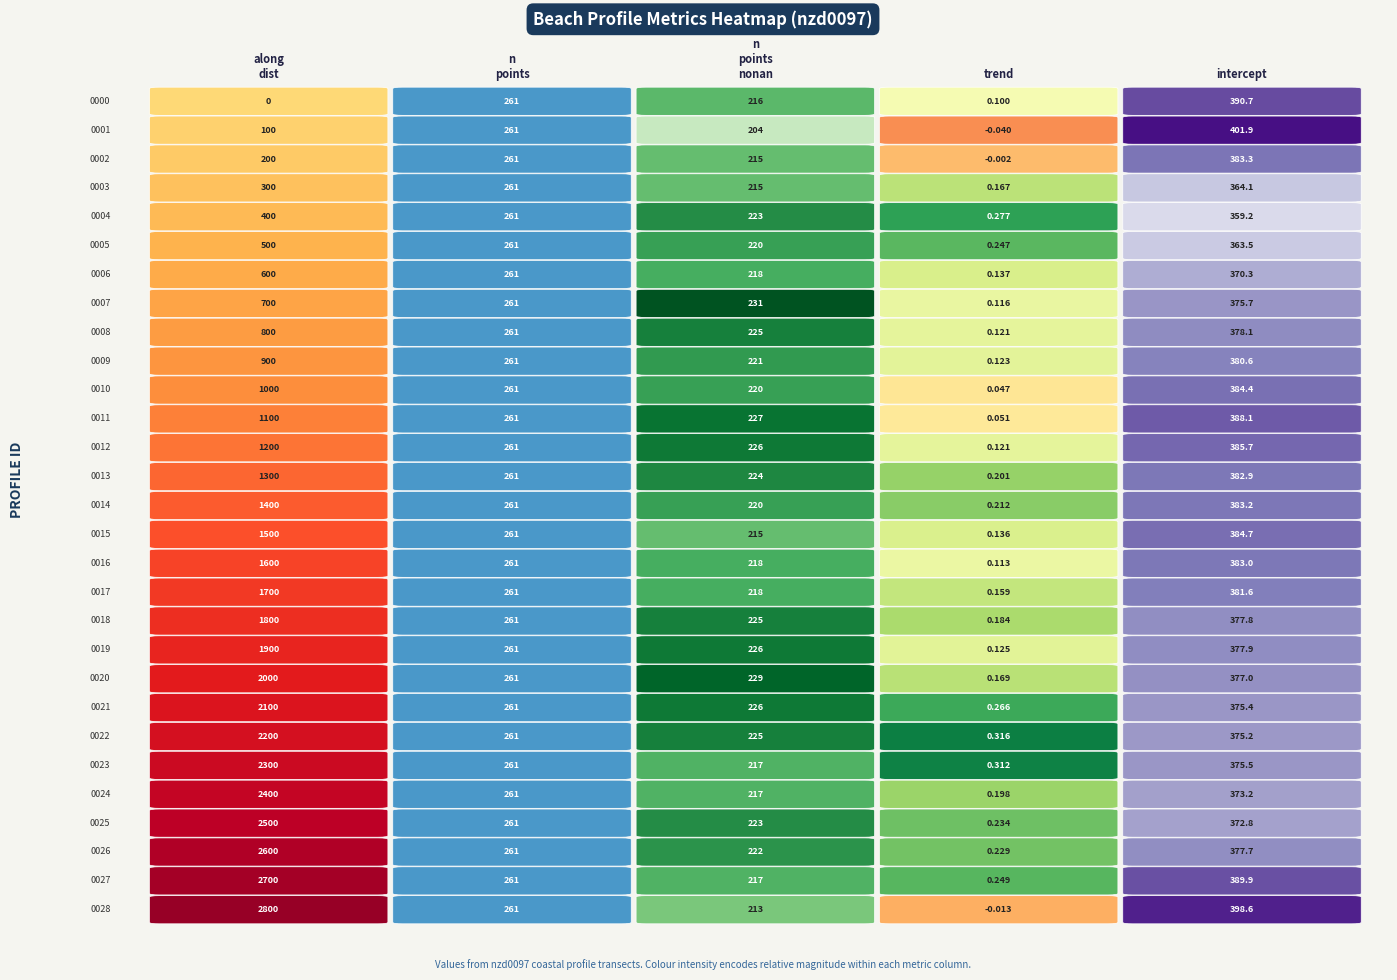

How many values in the nzd0097-0005 series exceed 261?

2